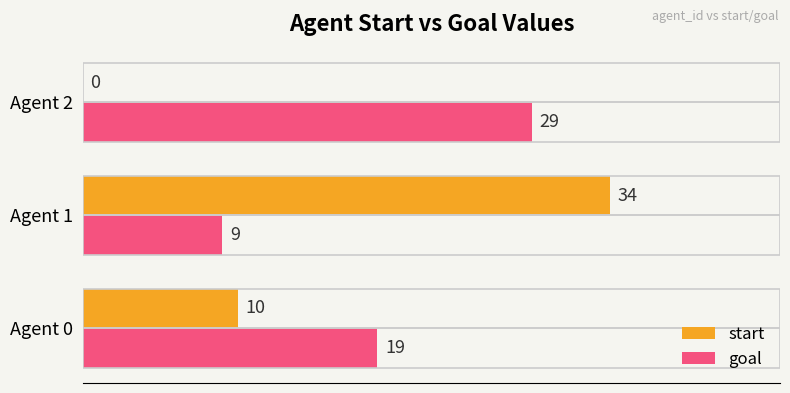

What is the sum of all goal values?

57